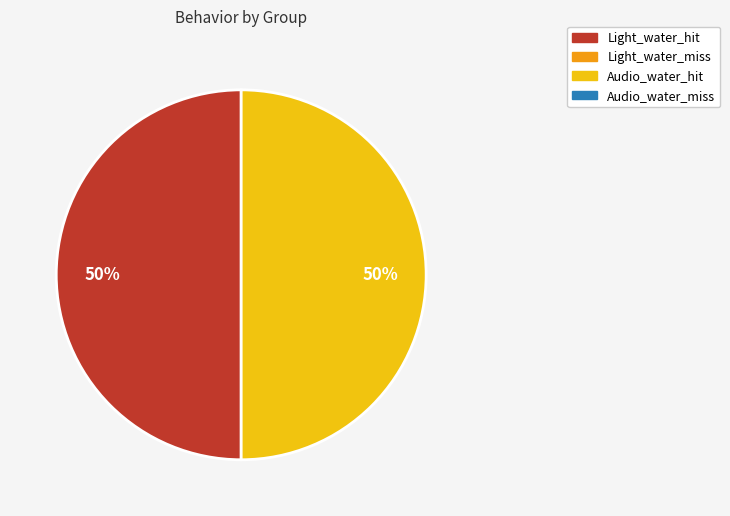

Count the number of slices in the pie.

2